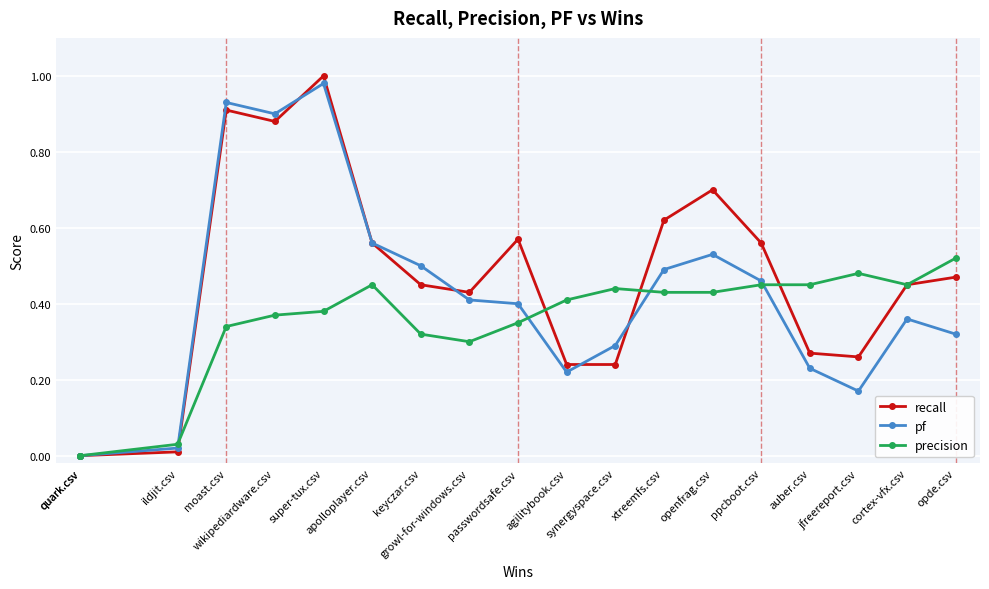

What is the difference between the second highest and minimum values in the precision series?

0.5